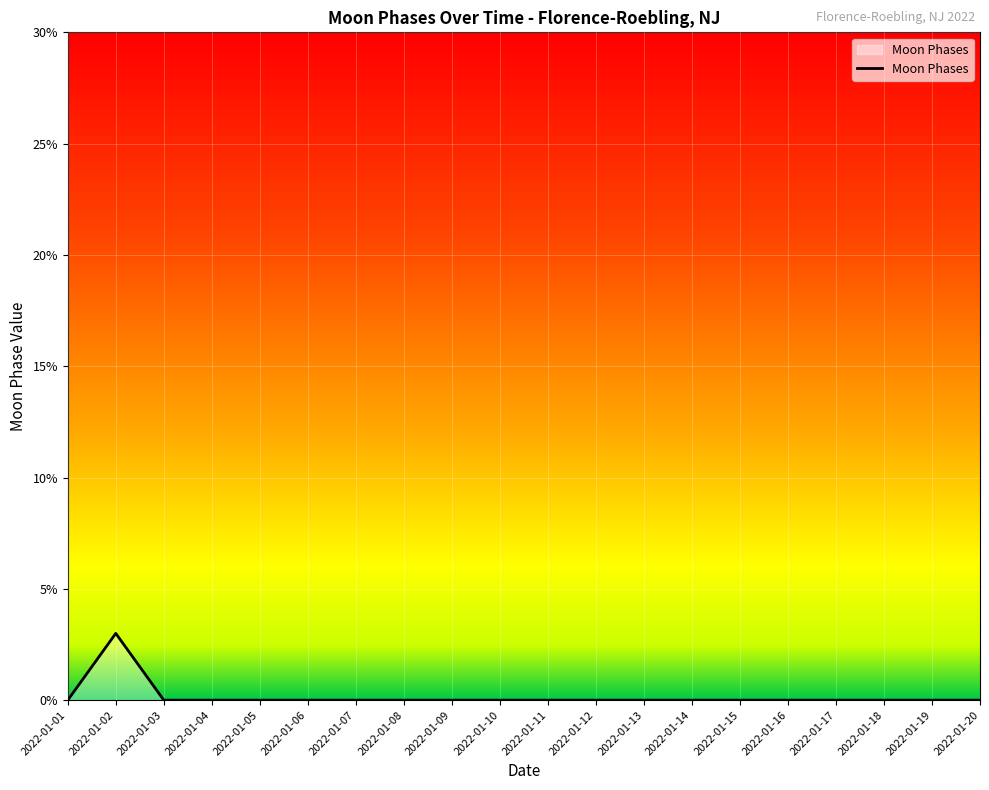

Is it true that the value at 2022-01-05 is 0?

True